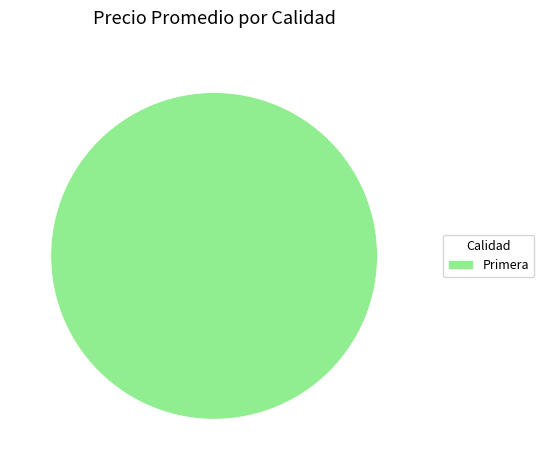

True or false: Primera accounts for 100% of the total.

True